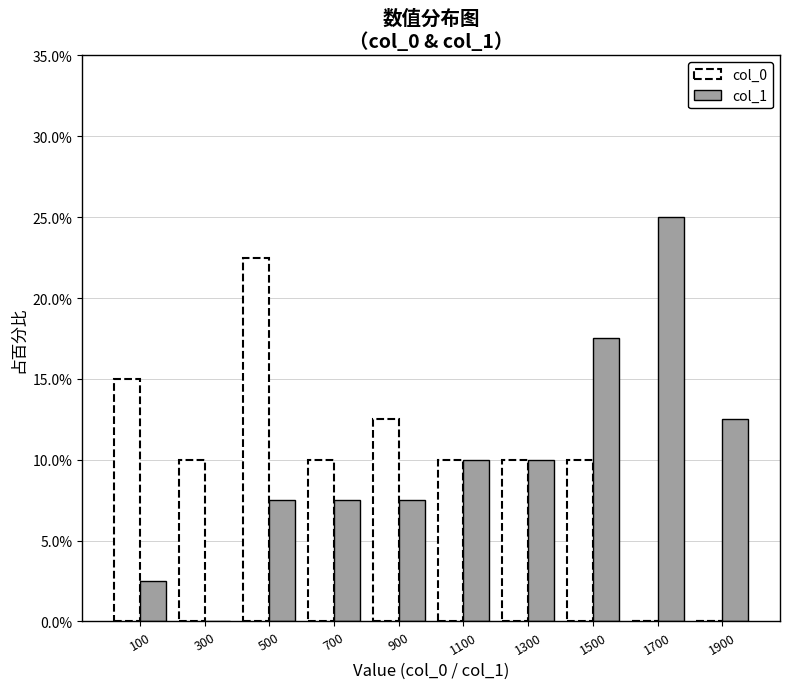

What is the height of the col_0 bar covering 1400 to 1600 on the x-axis? The values are not printed on the chart, so give them approximately, as read against the axis.

10.0